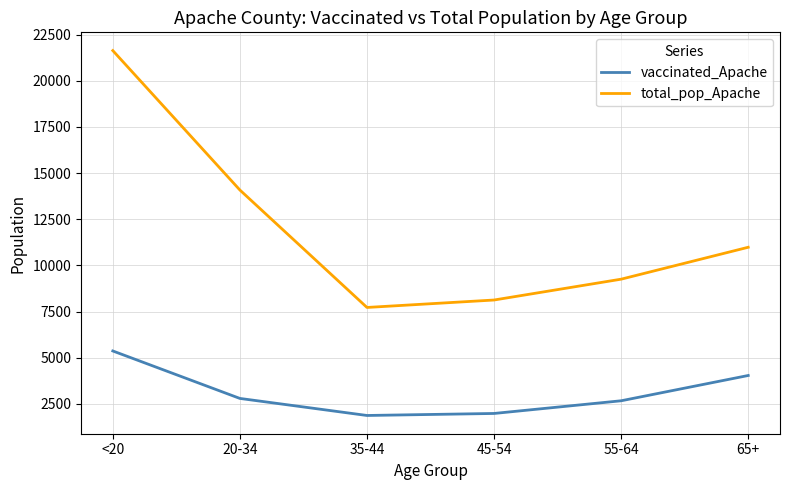

What is the total value across all series at 55-64?

11929